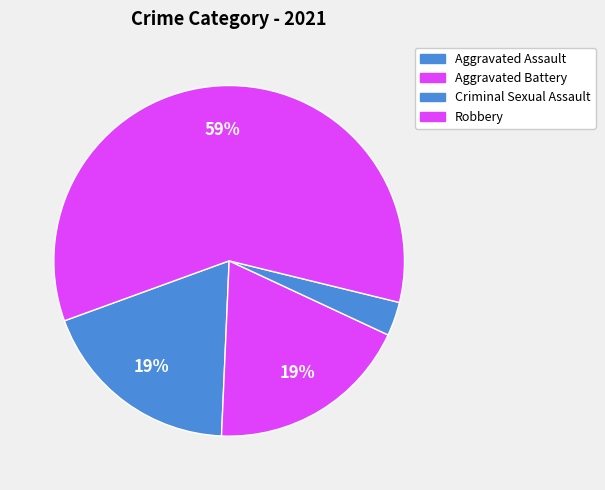

Is the sum of Aggravated Battery and Criminal Sexual Assault greater than half?

No